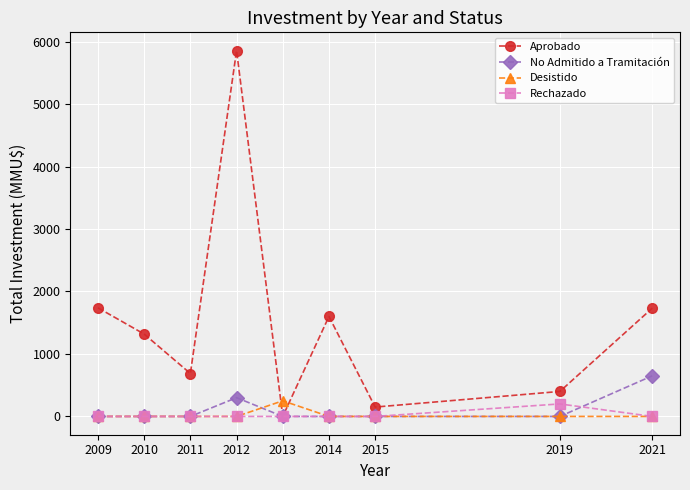

How many positive values does the Aprobado series have?

8